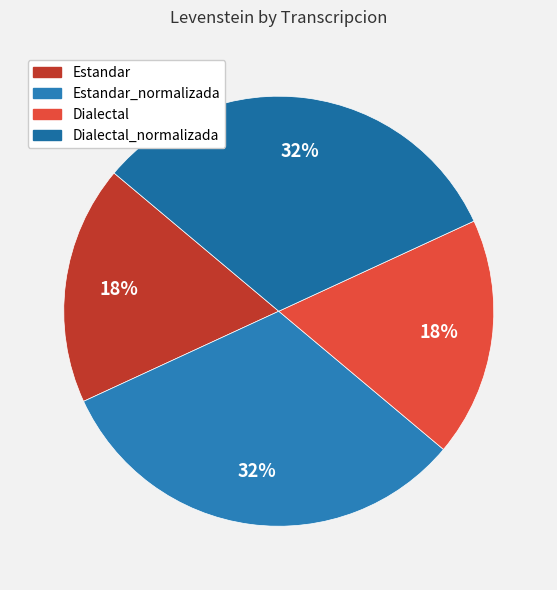

To the nearest percent, what is the combined percentage of Estandar_normalizada and Estandar?

50%